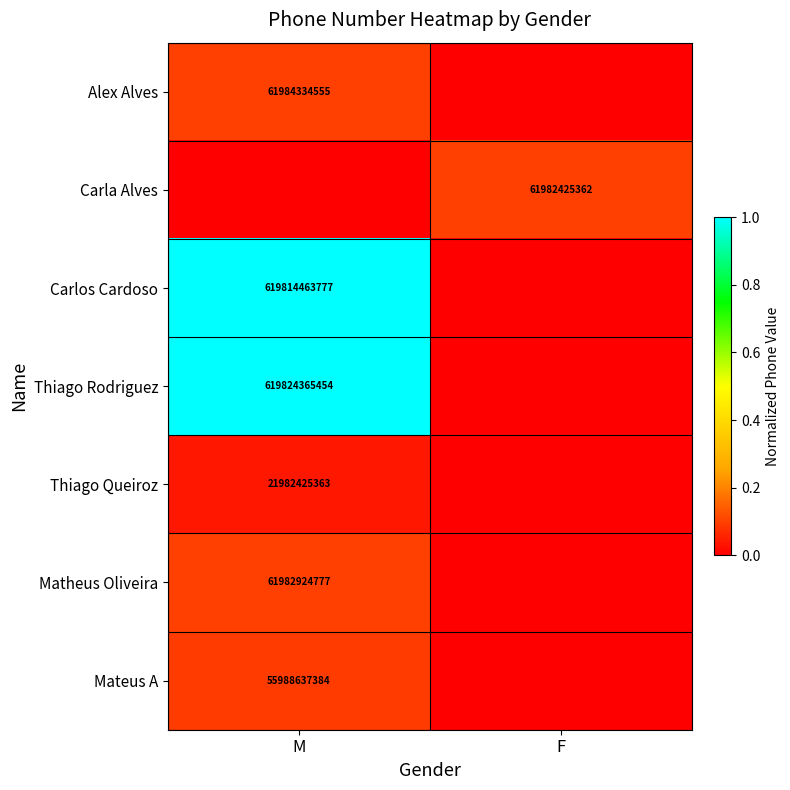

Is it true that Carla Alves equals 87019372916 at F?

False